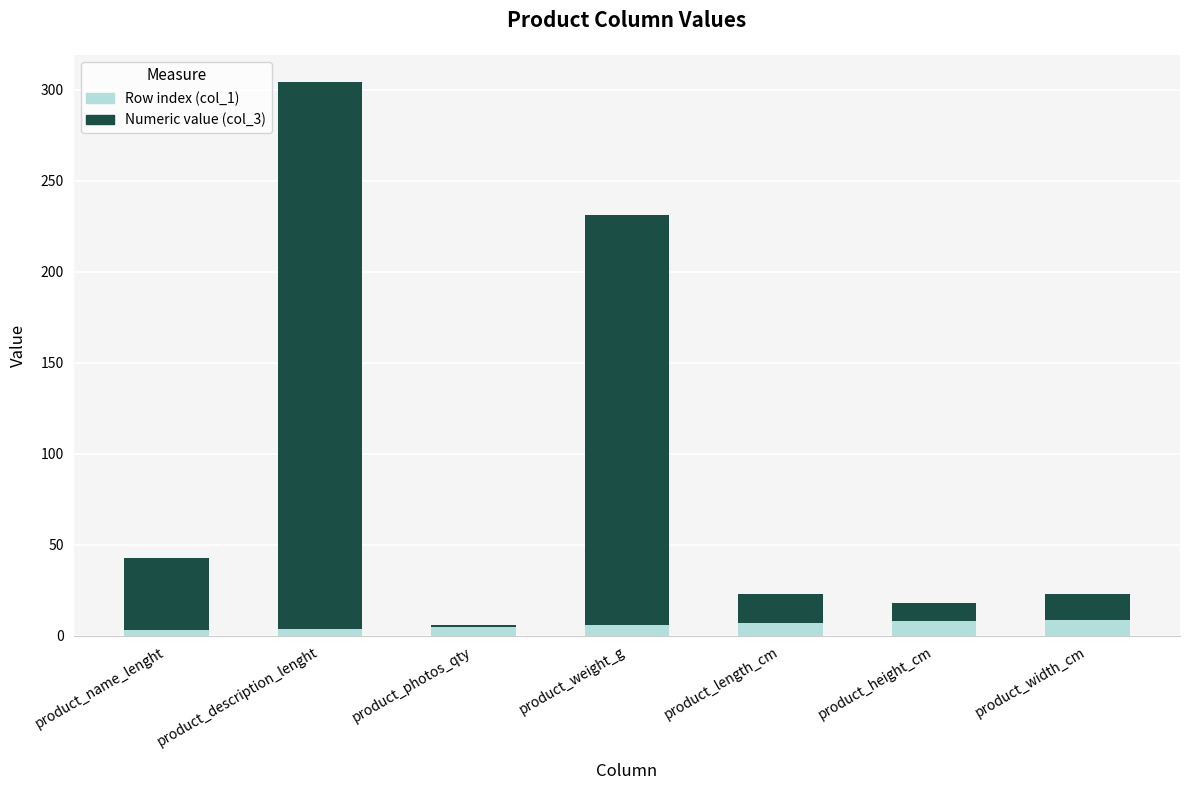

At which category is the sum across all series the highest?

product_description_lenght